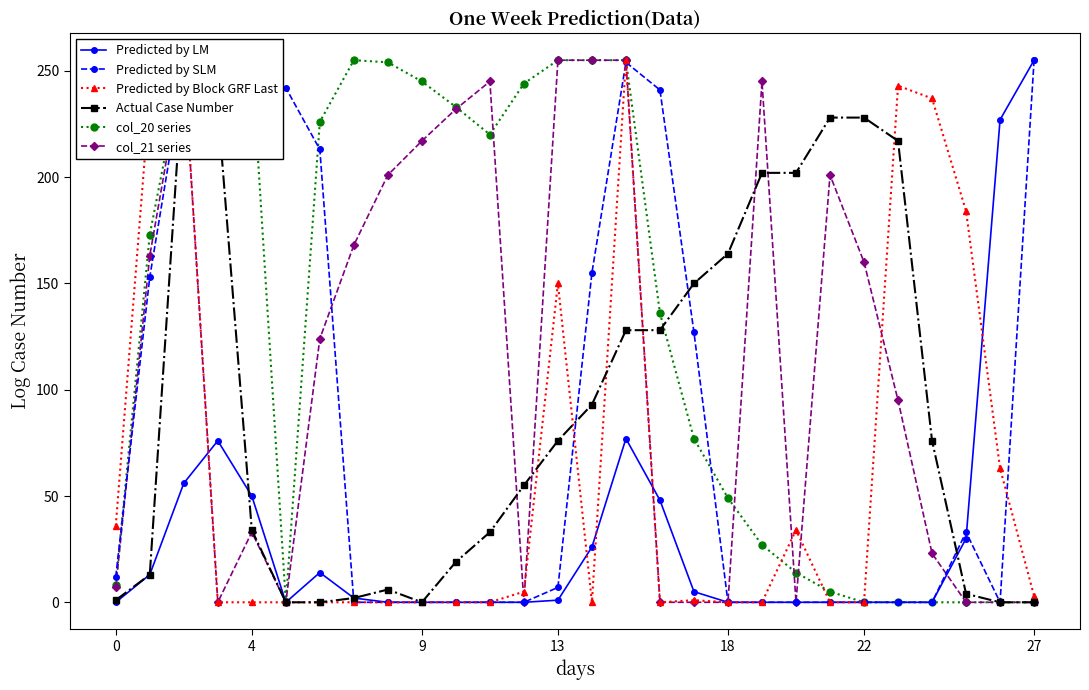

The value of col_20 series at 13 is 255. True or false?

True